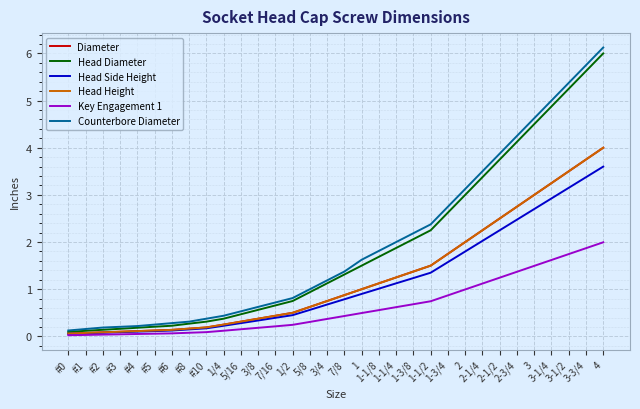

Rank the series by their maximum value, from highest to lowest.

Counterbore Diameter, Head Diameter, Diameter, Head Height, Head Side Height, Key Engagement 1